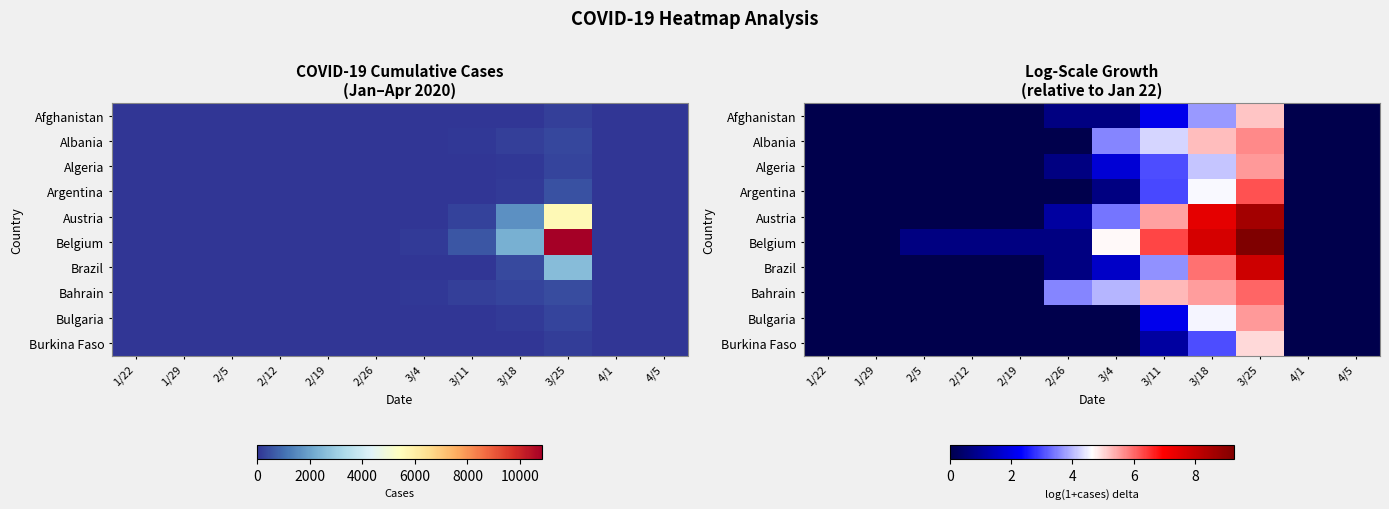

Which series has the widest spread of values?

Belgium